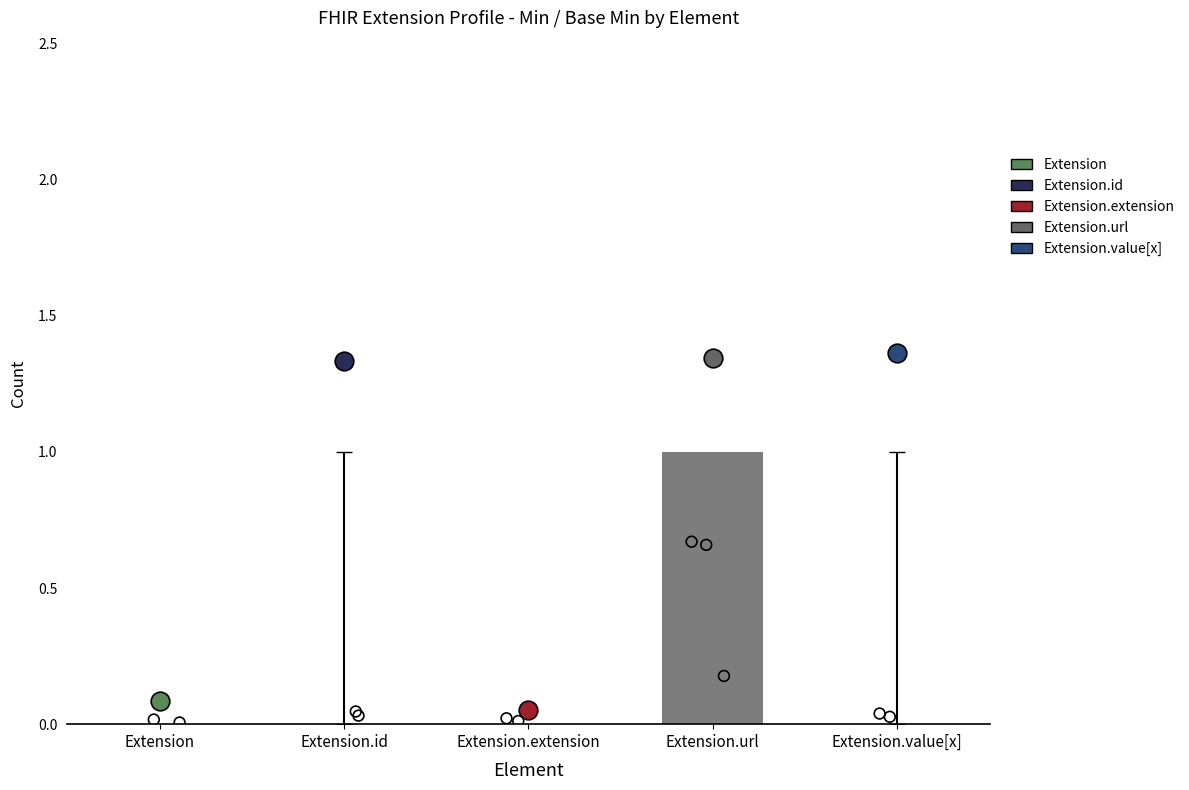

Between Extension.id and Extension.extension, which is larger?

Extension.id